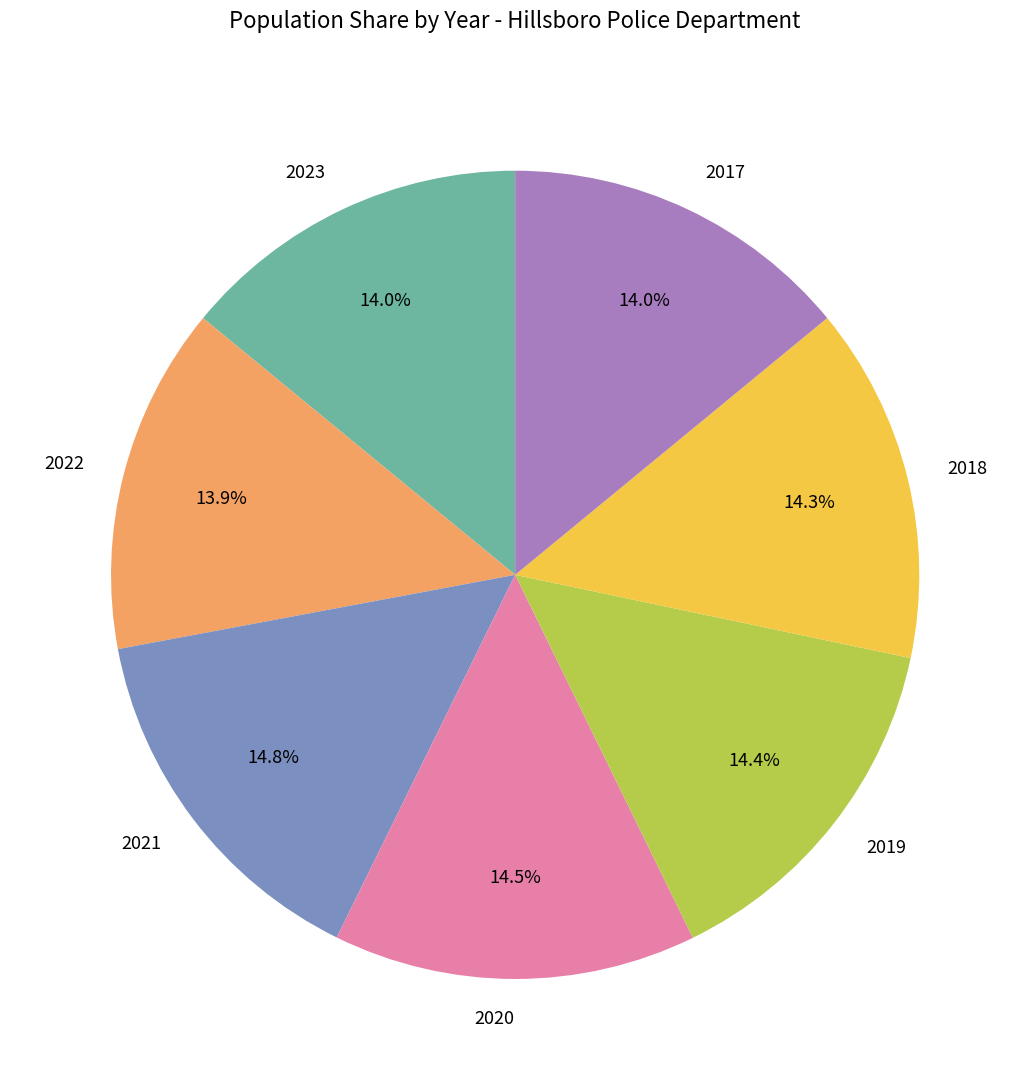

How many slices are in this pie chart?

7